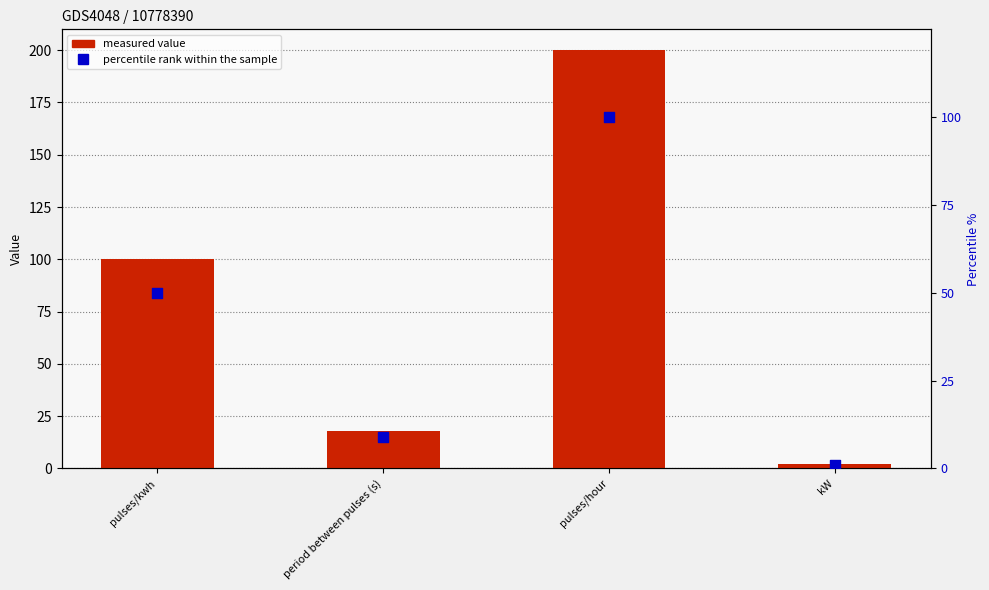

Which series has the largest total across all categories?

measured value